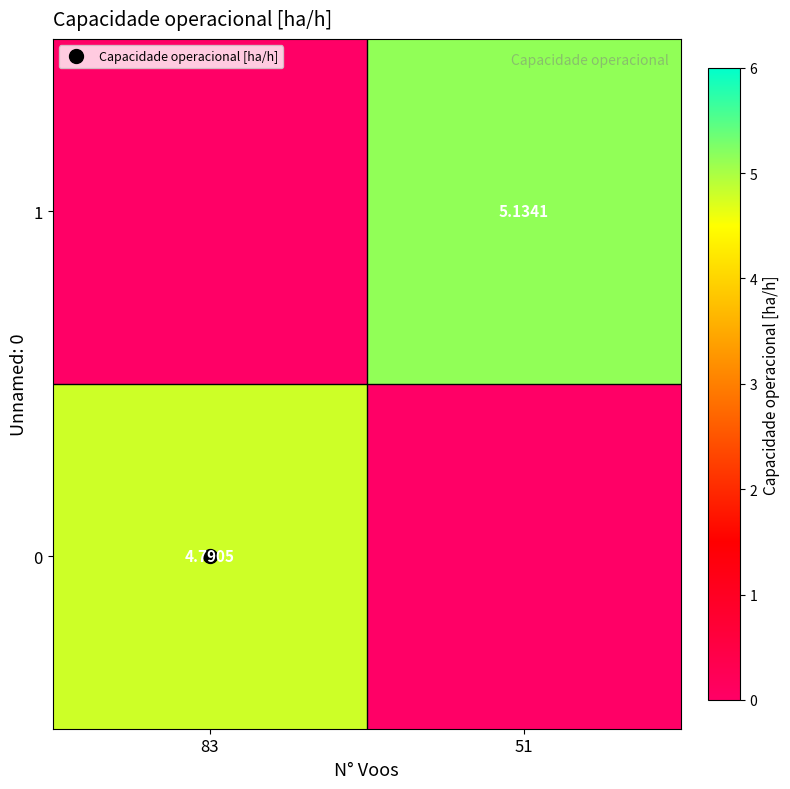

Is the value of 1 at 83 greater than the value of 0 at 51?

No